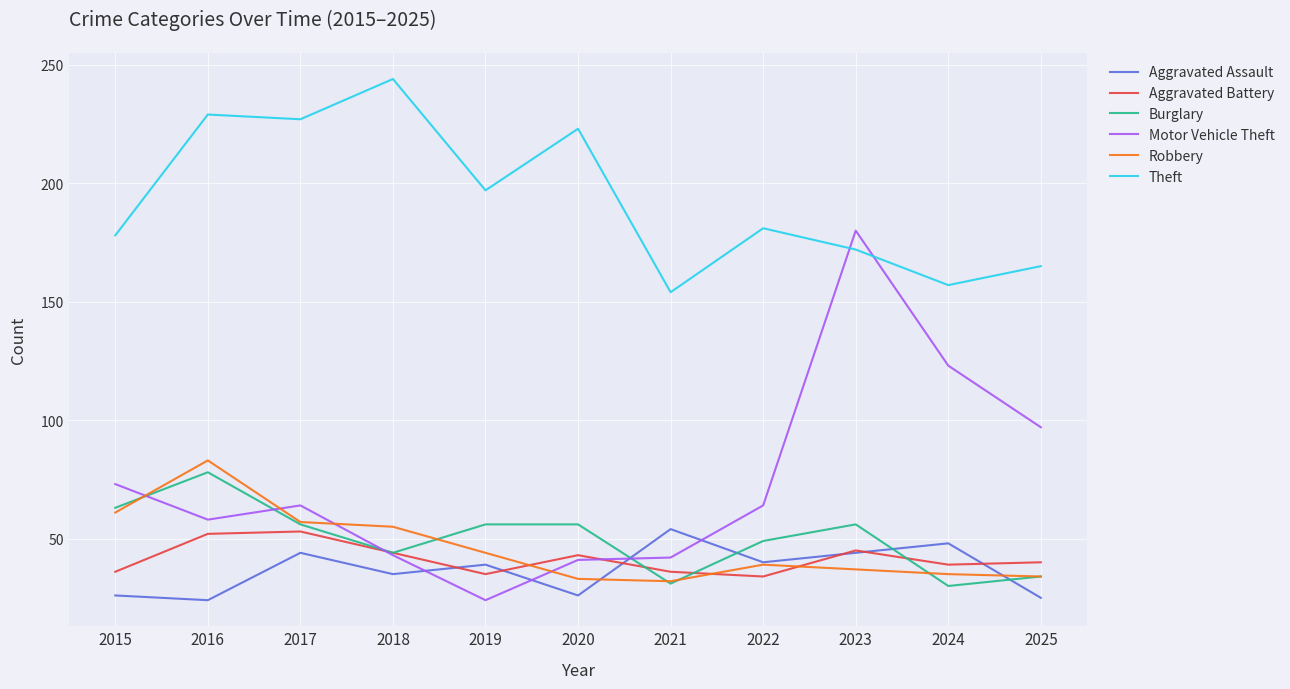

At which category does Aggravated Battery reach its first local valley?

2019